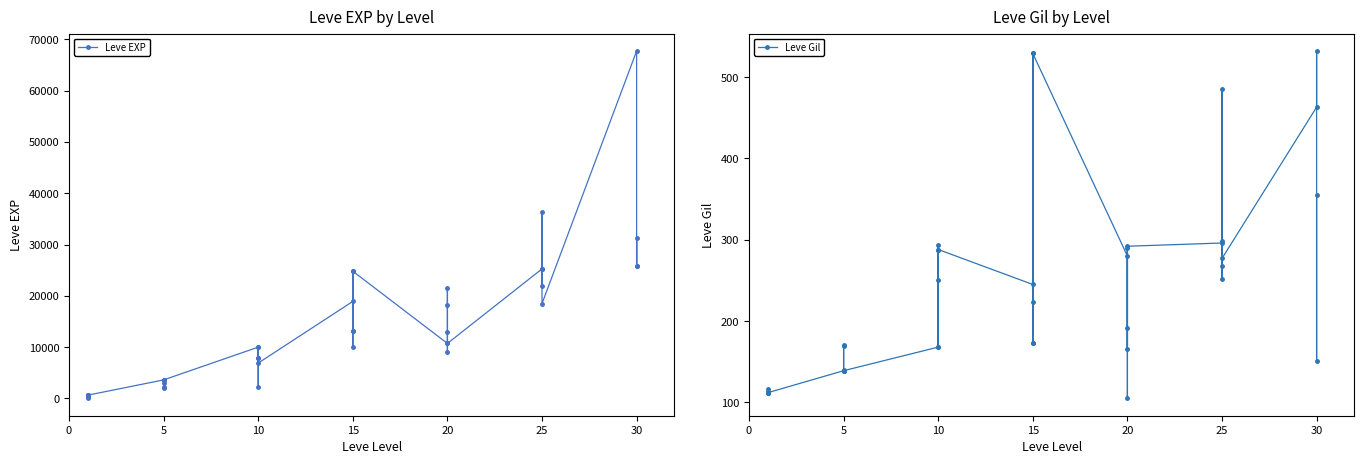

Count the number of data series in this chart.

2